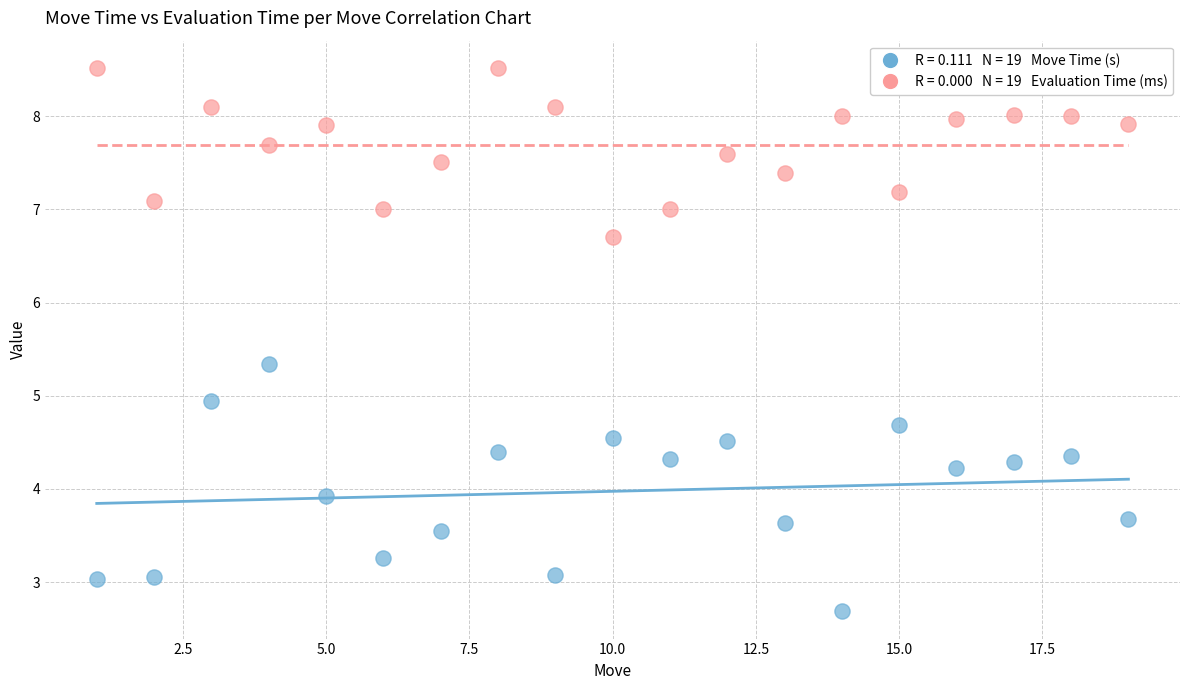

Across all data points, what is the range of X values (max minus min)?

18.0